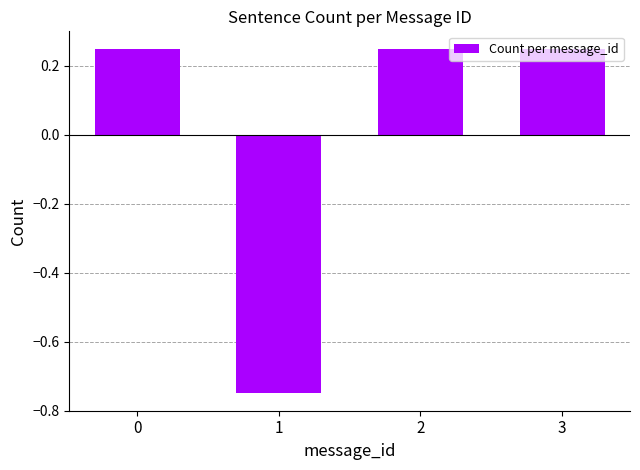

What is the difference between the second highest and minimum values?

1.0